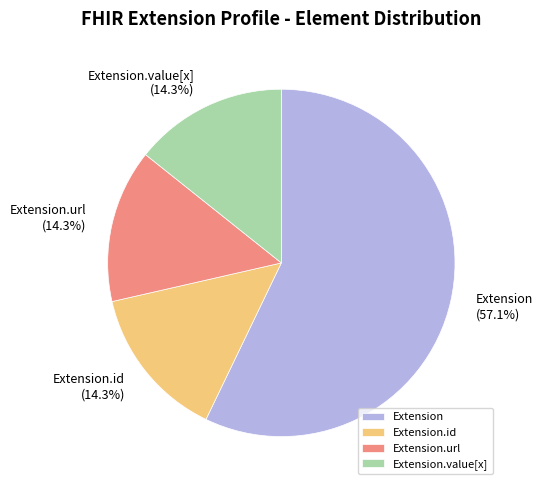

Which slice is the largest?

Extension